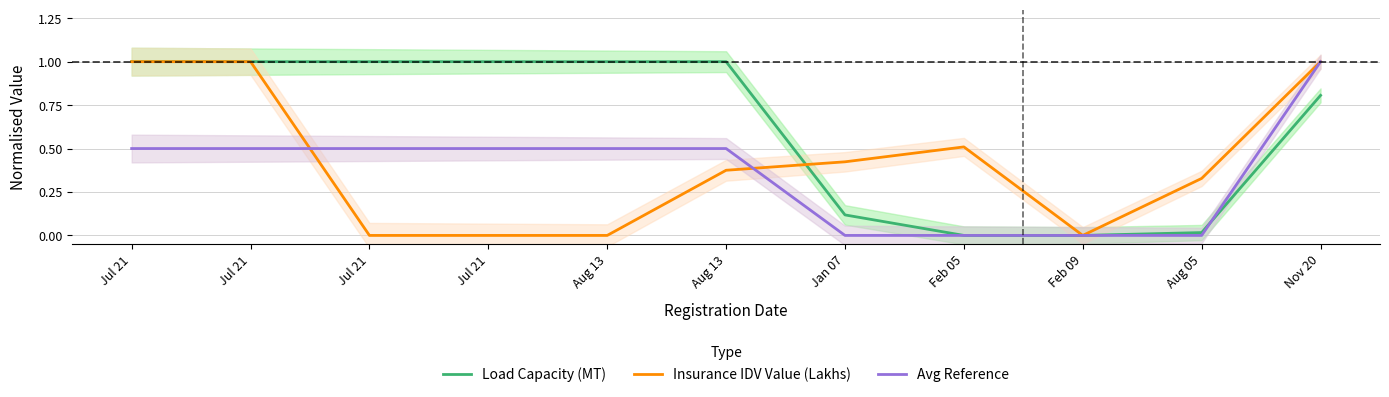

Does the chart have visible grid lines?

Yes